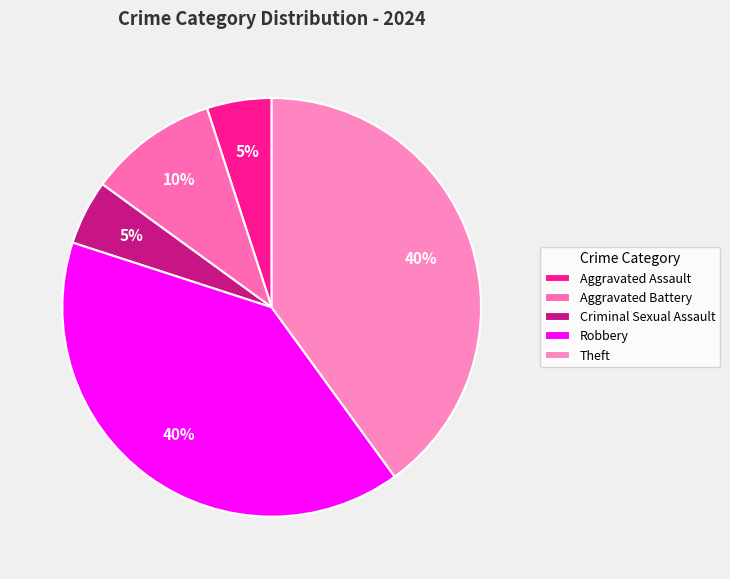

Is it true that Criminal Sexual Assault is 5% of the pie?

True